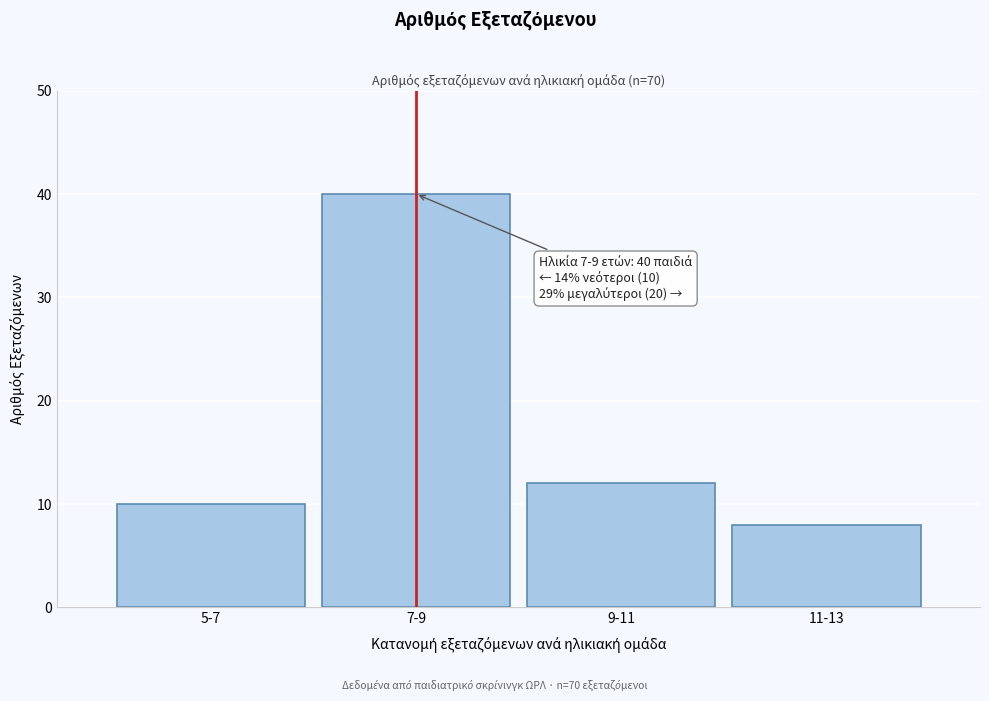

Reading right to left, extract all data points from this chart.

11-13=8	9-11=12	7-9=40	5-7=10